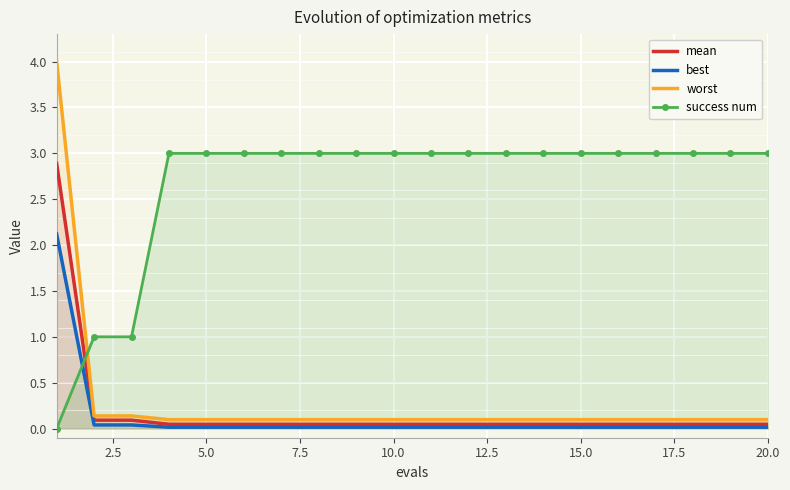

What is the total value across all series at 20.0?

3.2